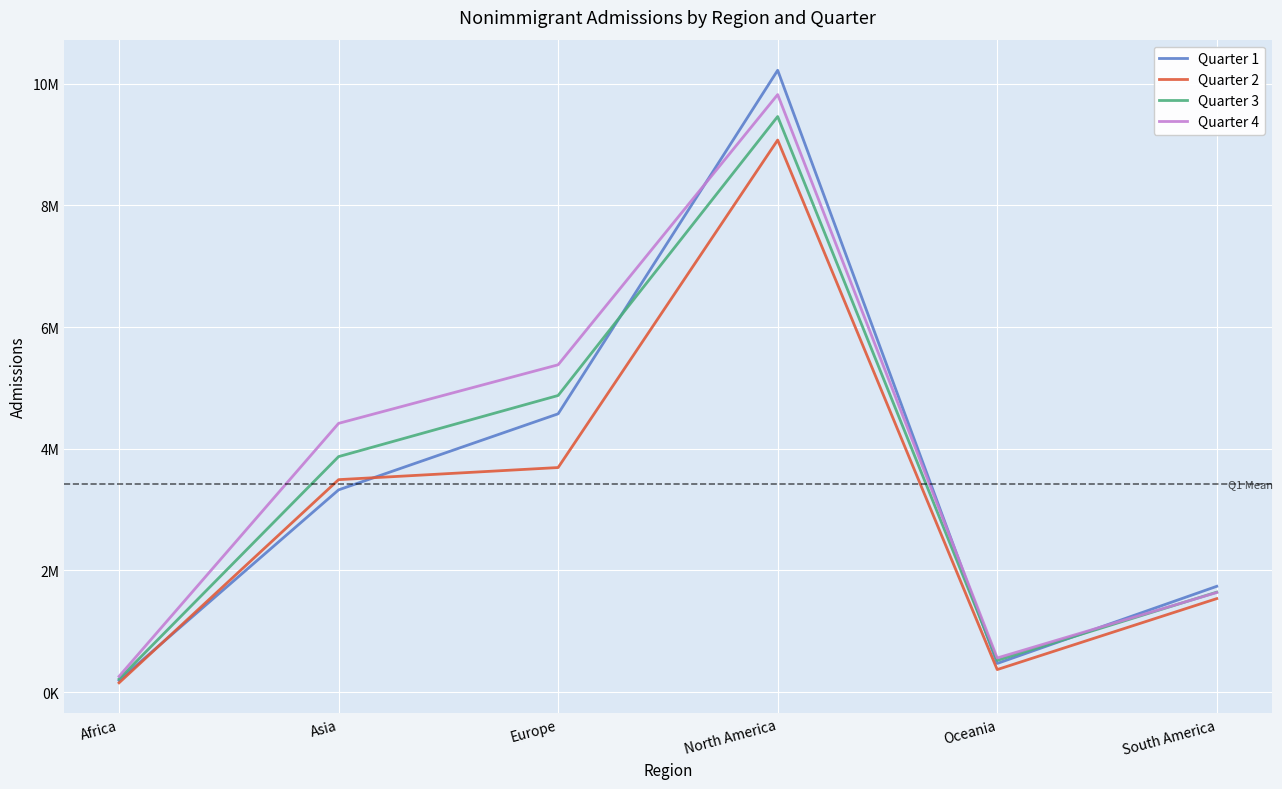

Is this an area chart (filled region under the line)?

No